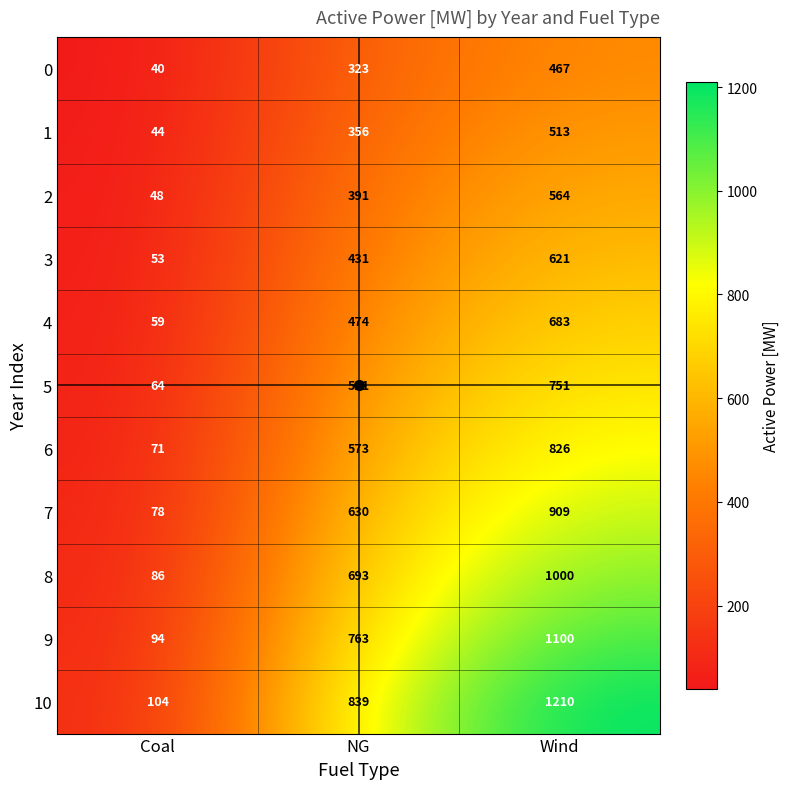

What is the difference between the second highest and minimum values in the 6 series?

502